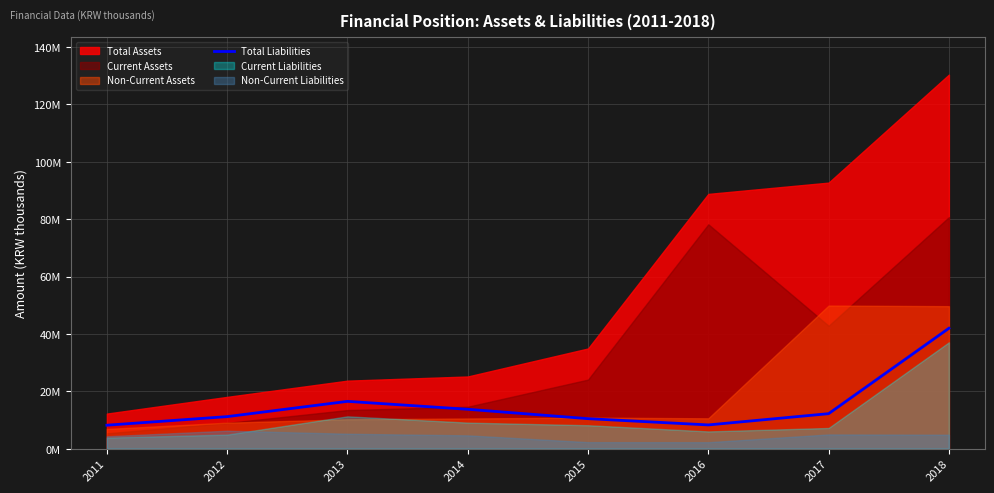

What is the difference between the values at 2017 and 2011?

4017523